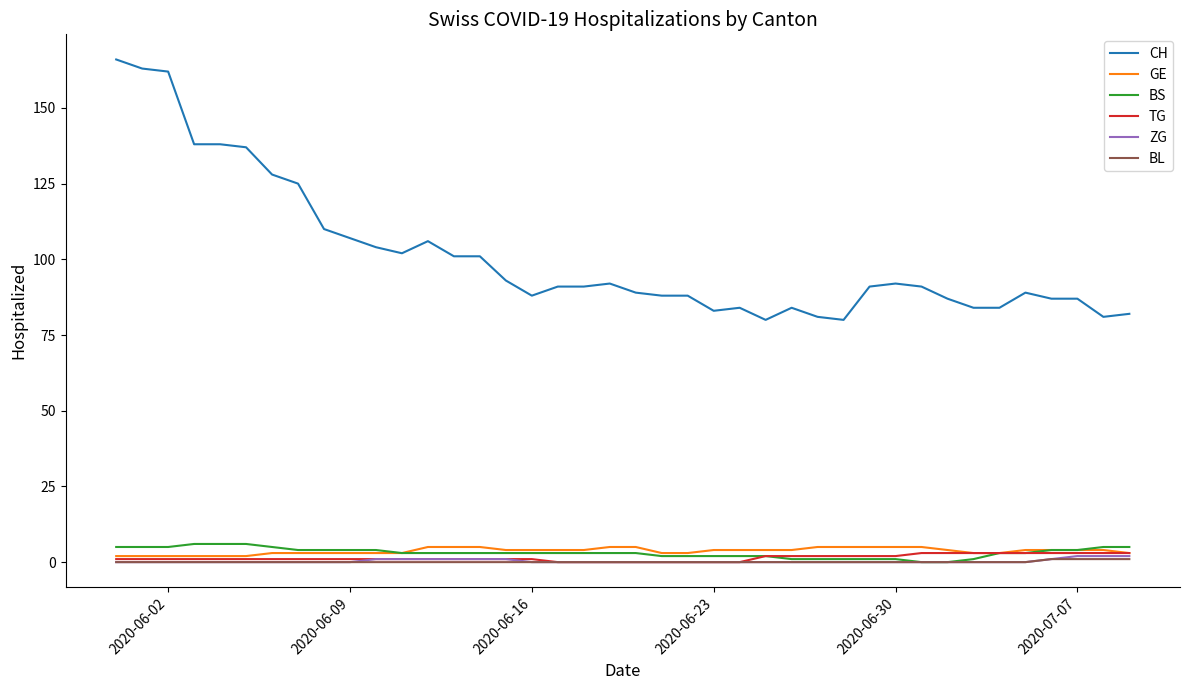

What is the highest value of the BS series?

6